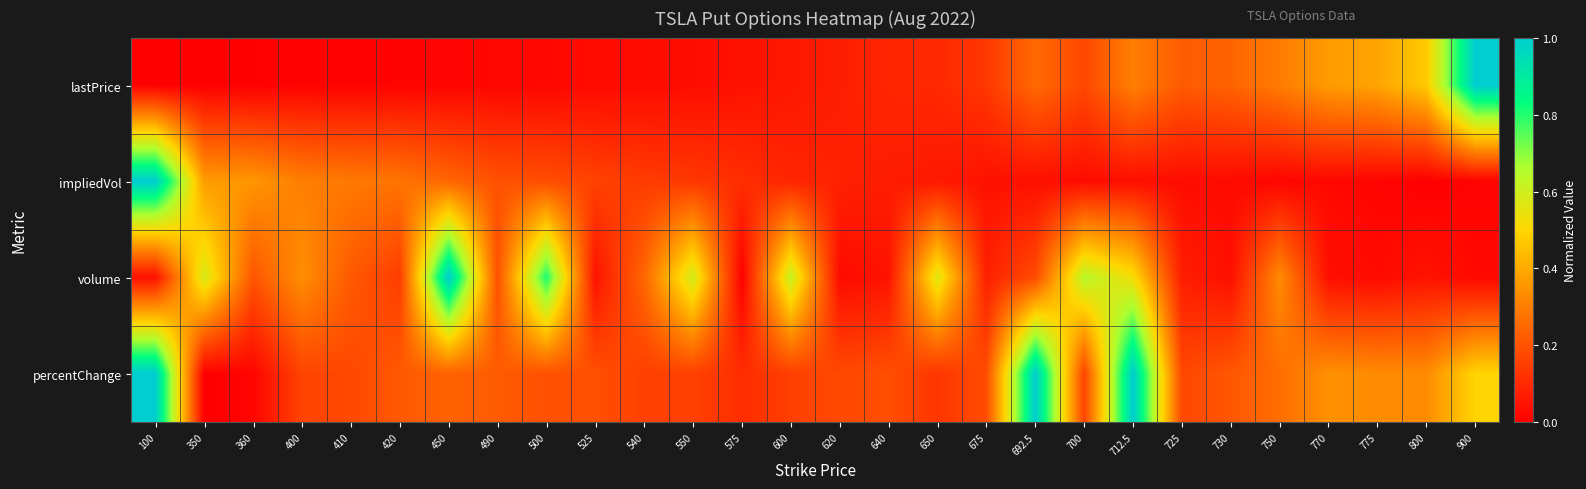

What is the maximum value shown in the chart?

1.0